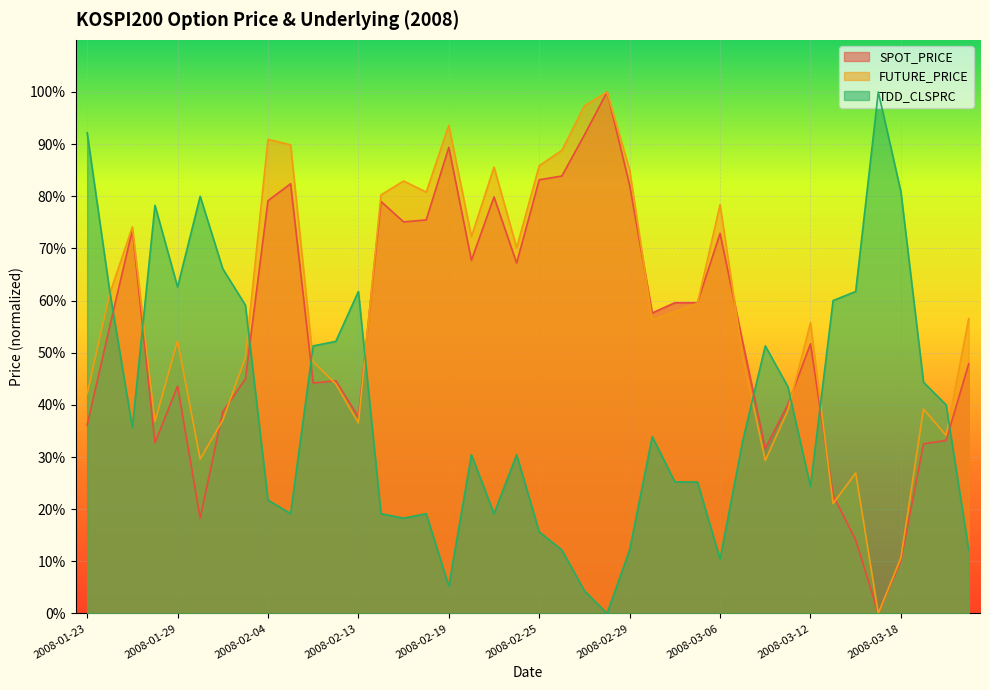

What position from the left is 2008-02-13?

13